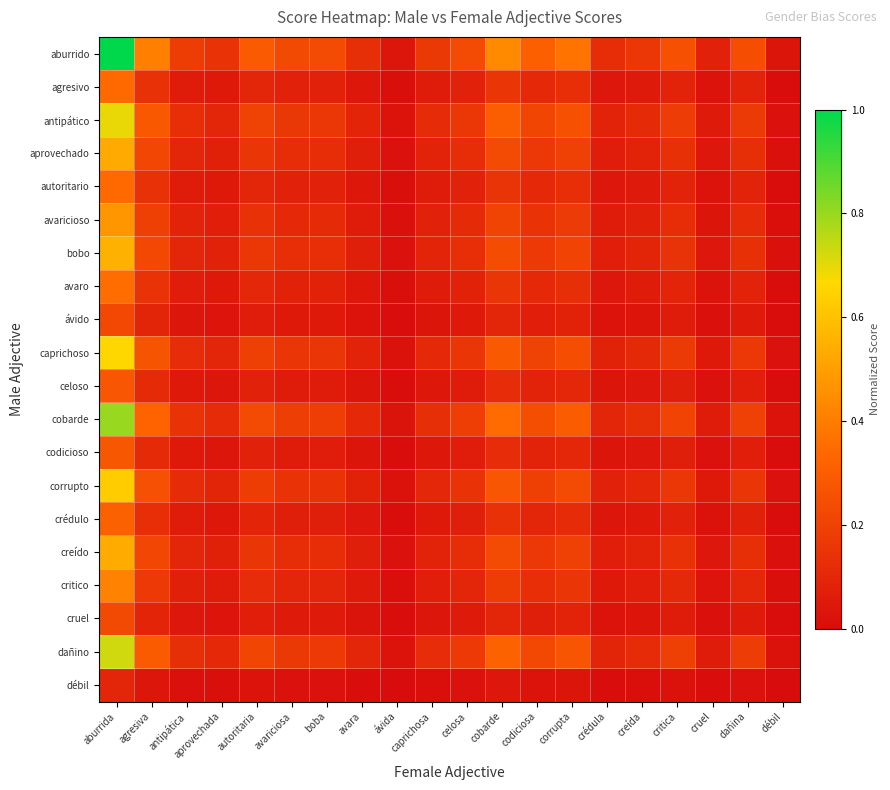

Which category has the lowest value across all series?

débil